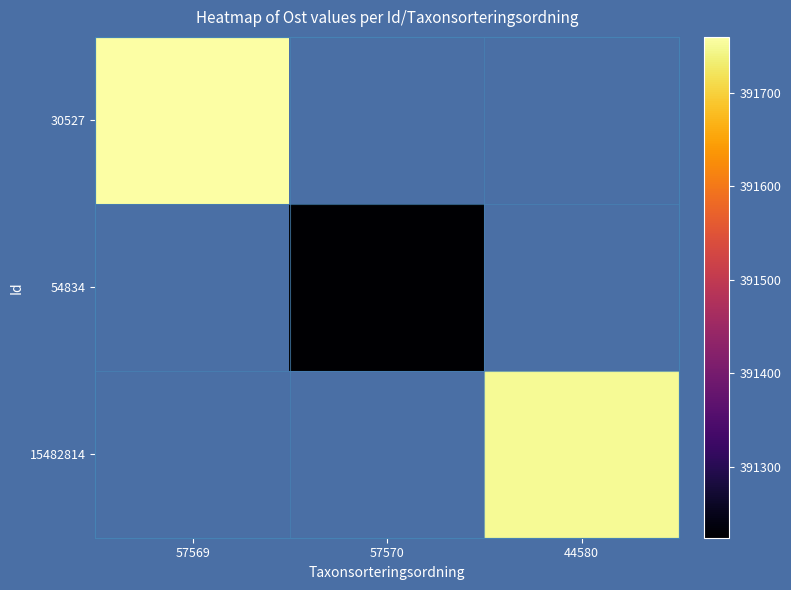

True or false: 15482814 has a value of 671705.5 at 44580.

False